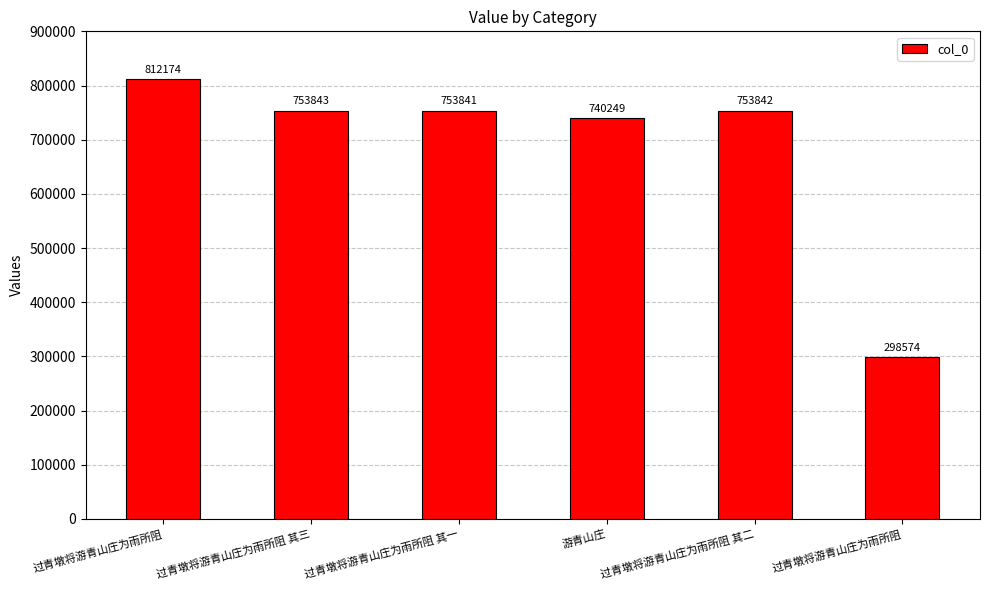

Read the value at 过青墩将游青山庄为雨所阻 其一, to the nearest 100.

753800